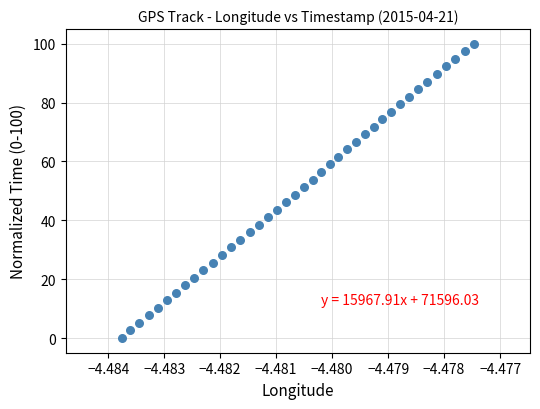

What is the range of Y values (max minus min)?

100.0